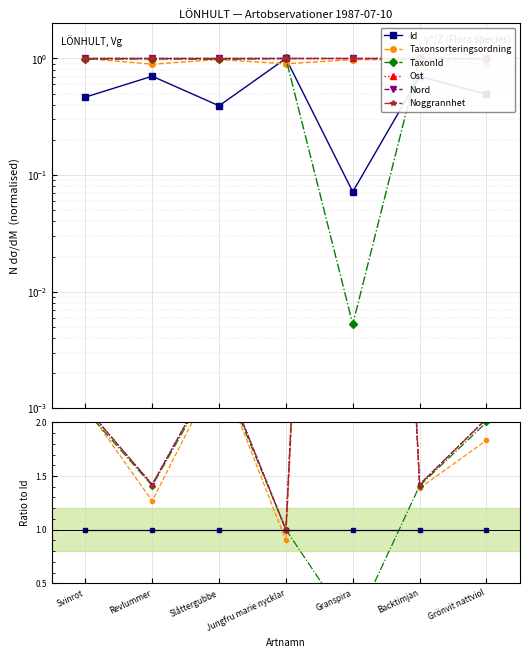

Which has a higher value, Svinrot or Slåttergubbe?

Svinrot